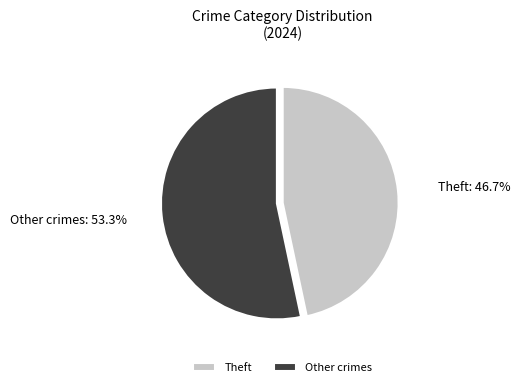

Approximately how many times larger is the value at Other crimes compared to Theft?

1.1